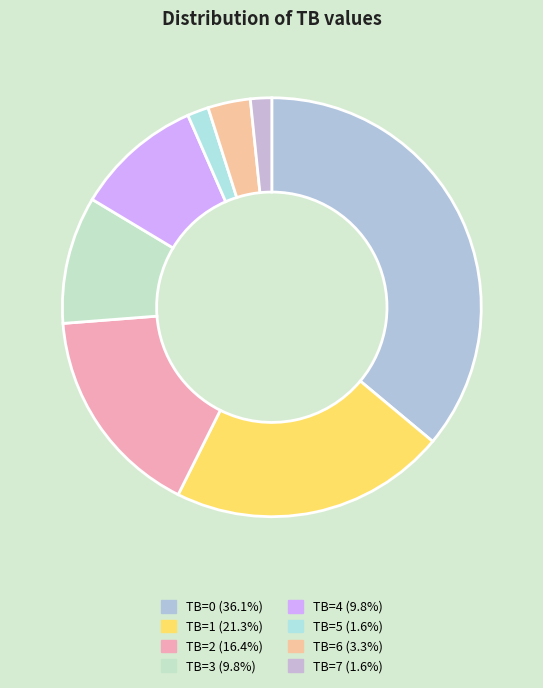

Rank the categories by value from lowest to highest.

TB=5, TB=7, TB=6, TB=3, TB=4, TB=2, TB=1, TB=0